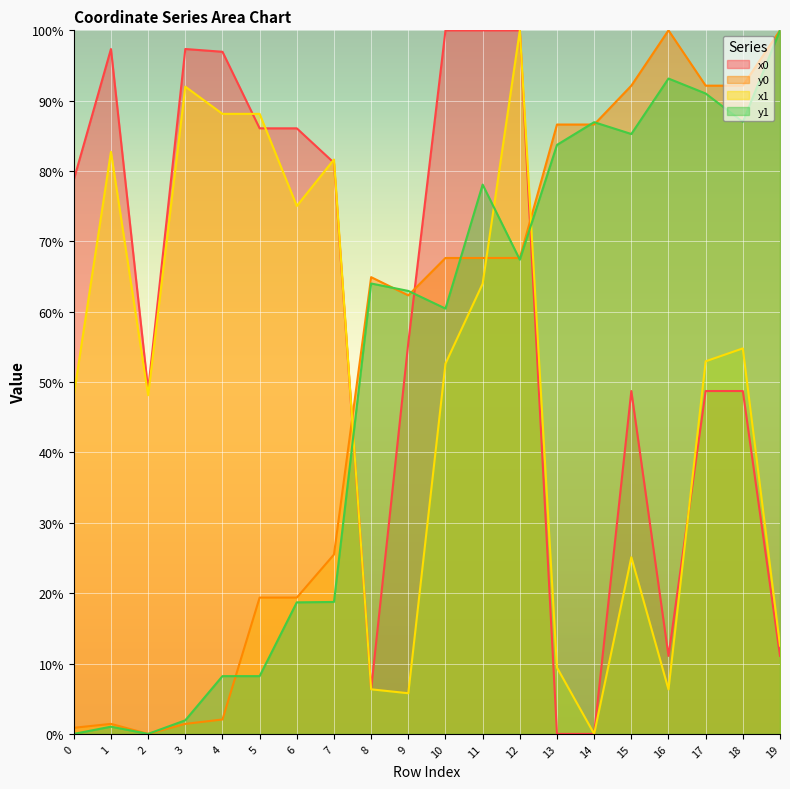

What is the sum of all x0 values?

1202.9